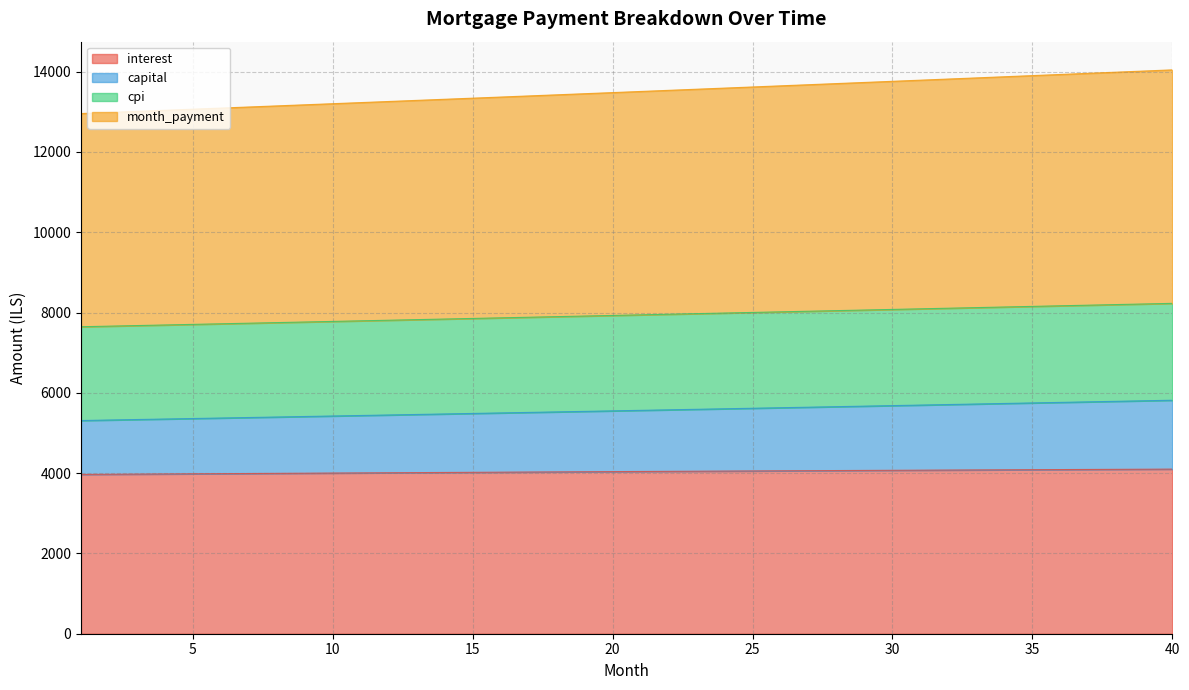

True or false: capital and cpi intersect in this chart.

False